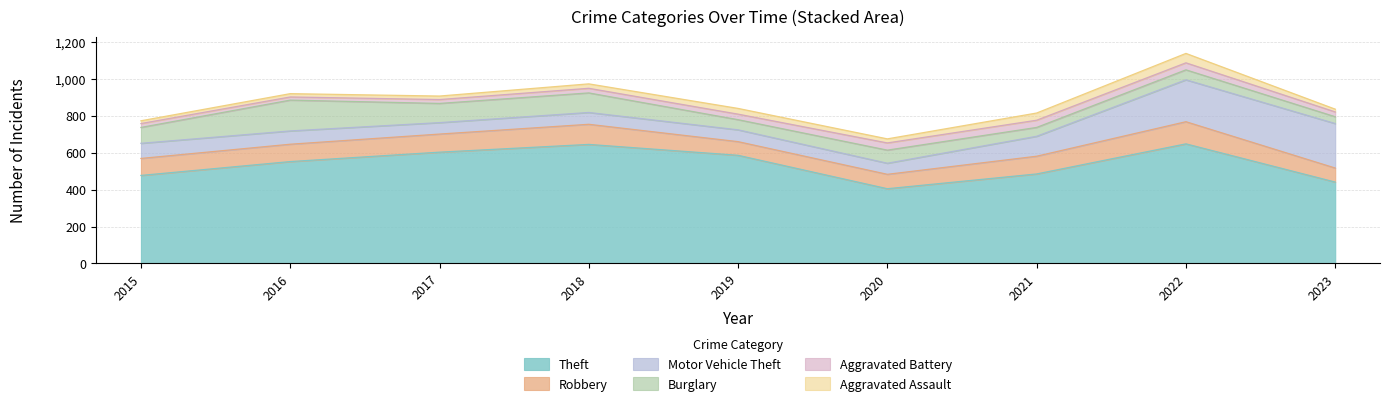

Which category has the lowest value in the Aggravated Assault series?

2015